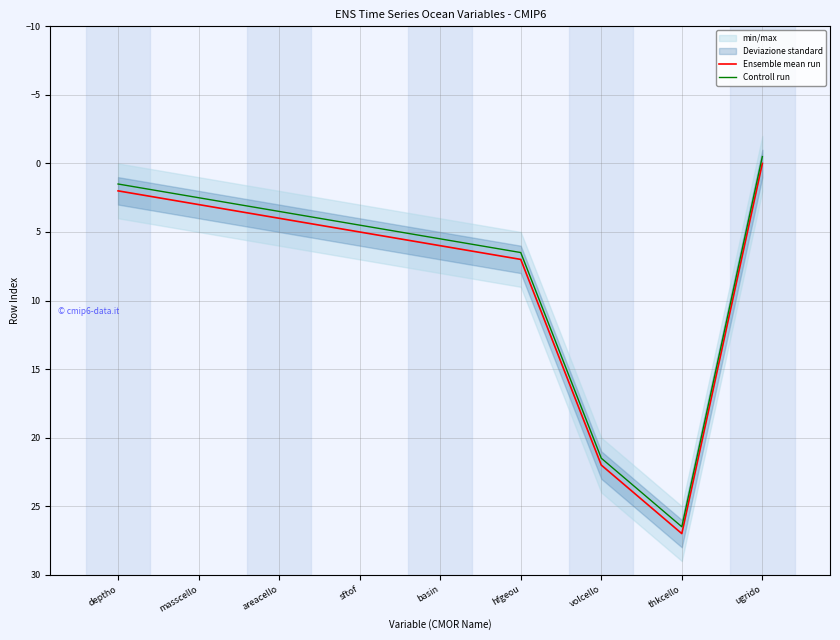

At how many categories does at least one series exceed 12?

2